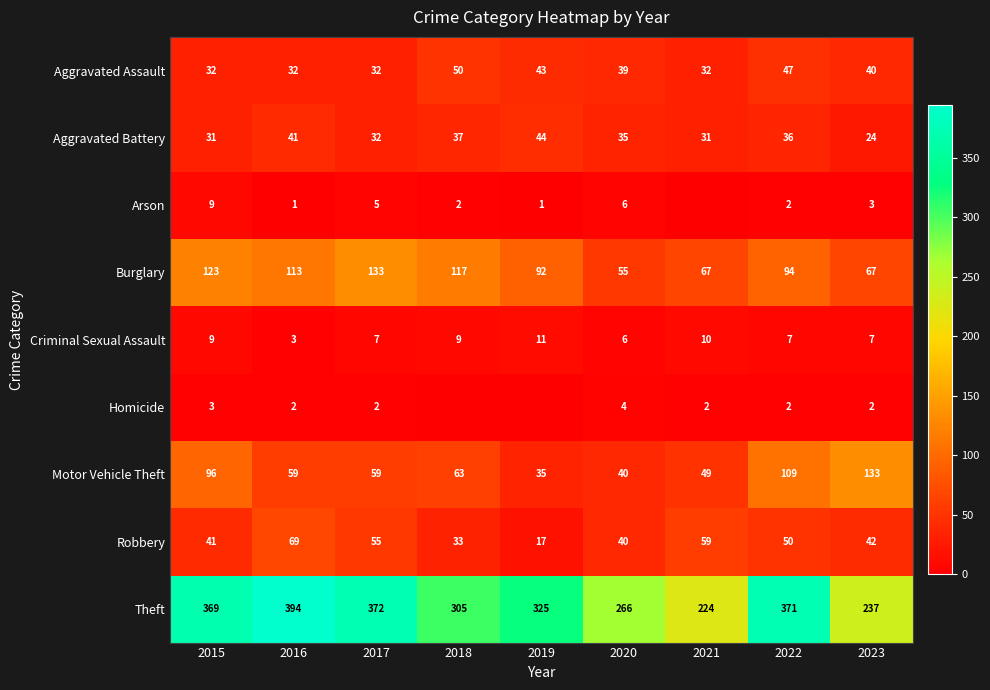

The value of Motor Vehicle Theft at 2018 is 63. True or false?

True